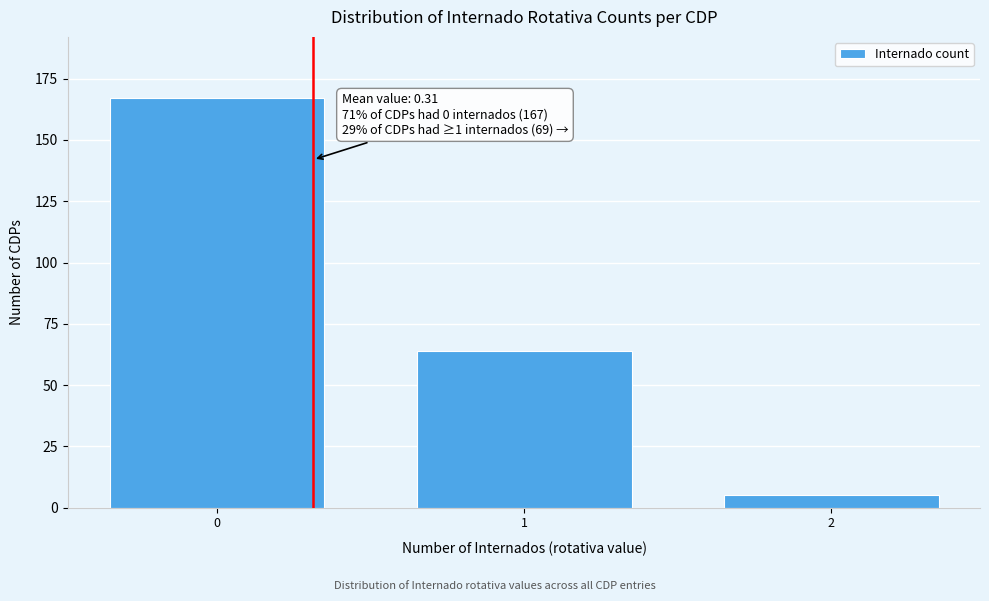

Reading left to right, transcribe all the data shown in this chart.

0=167	1=64	2=5